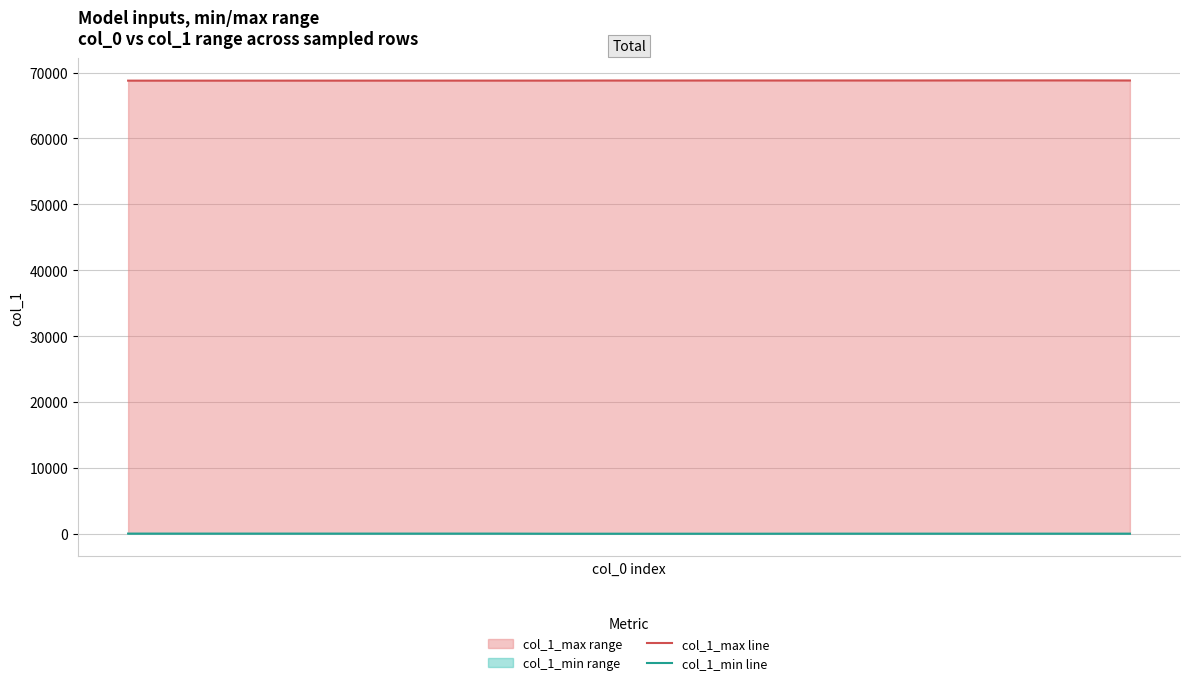

Which series has the largest total across all categories?

col_1_max line